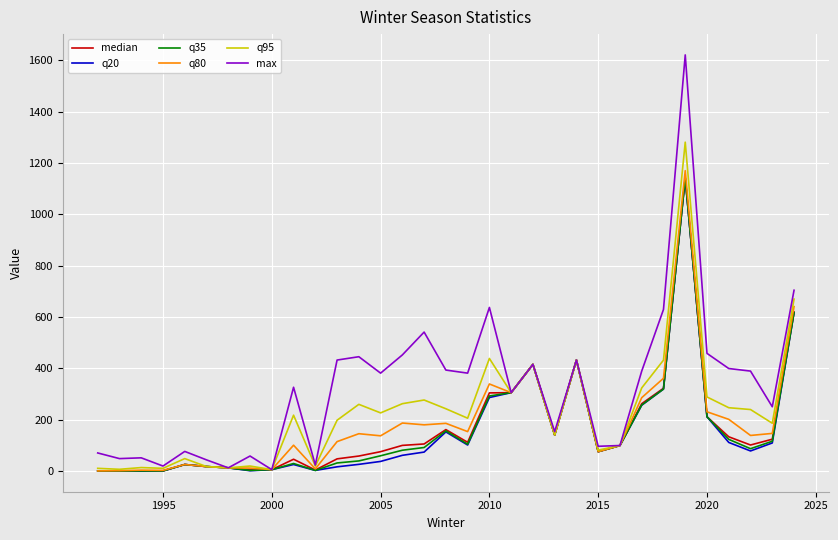

What is the highest value of the max series?

1621.0